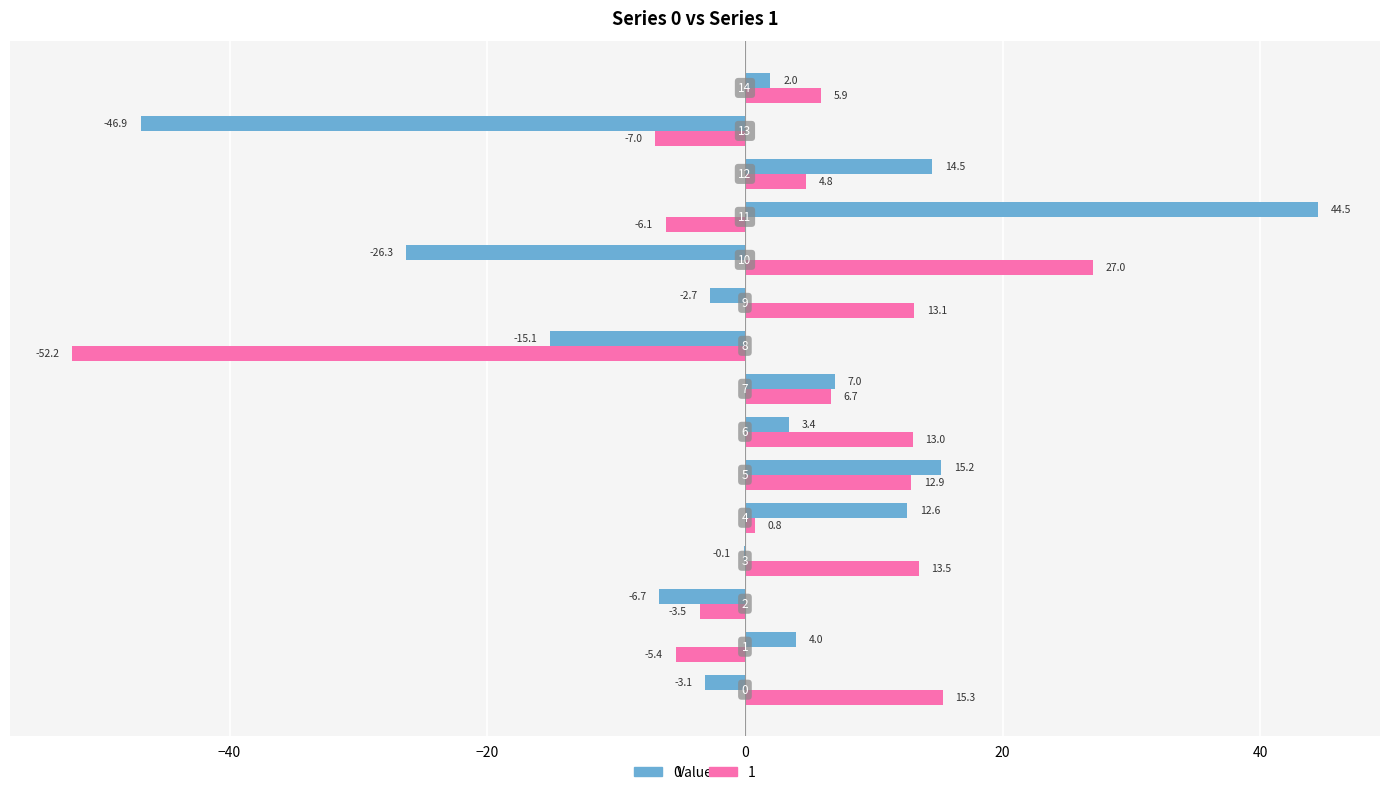

What is the sum of all 0 values?

2.3